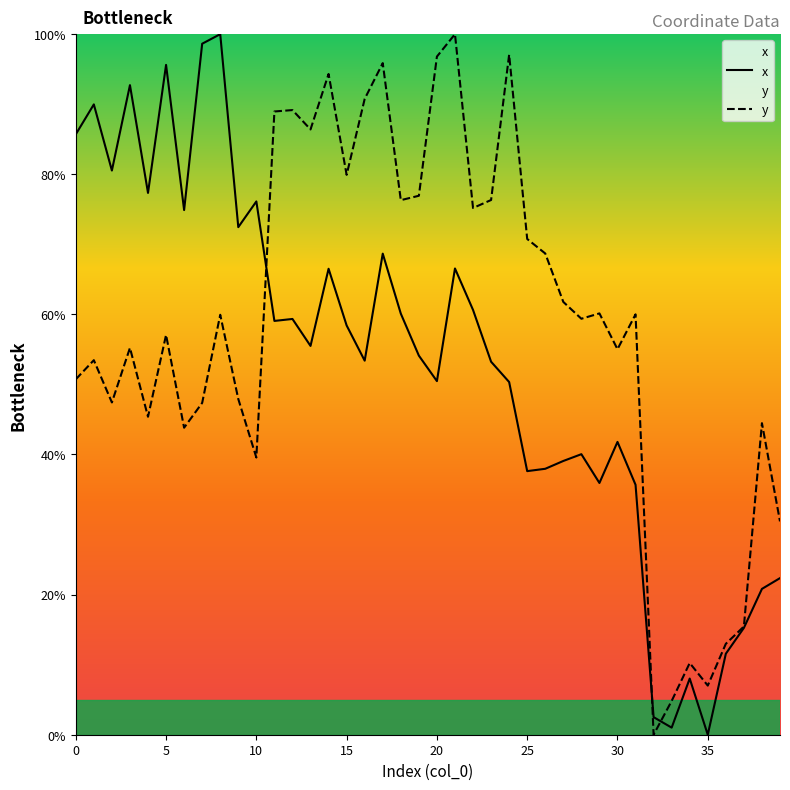

The x series shows 114.8 at 10. True or false?

False